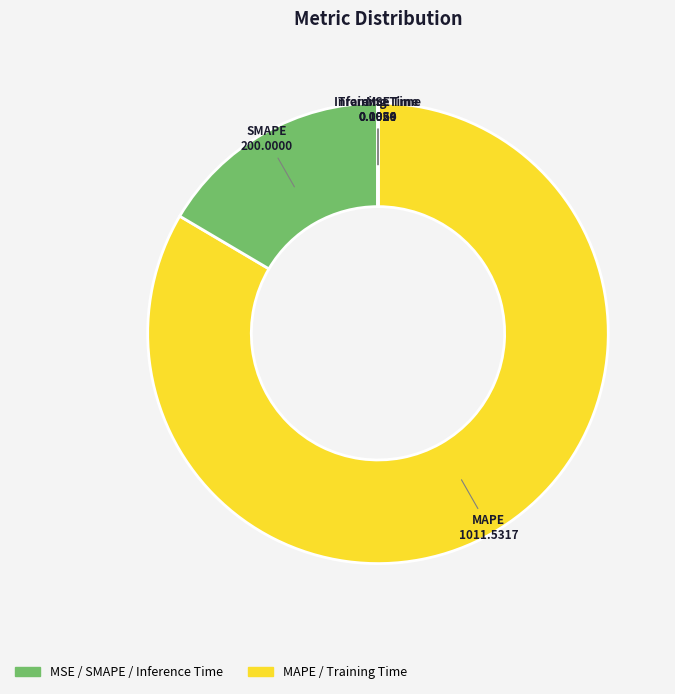

Which slice is the largest?

MAPE